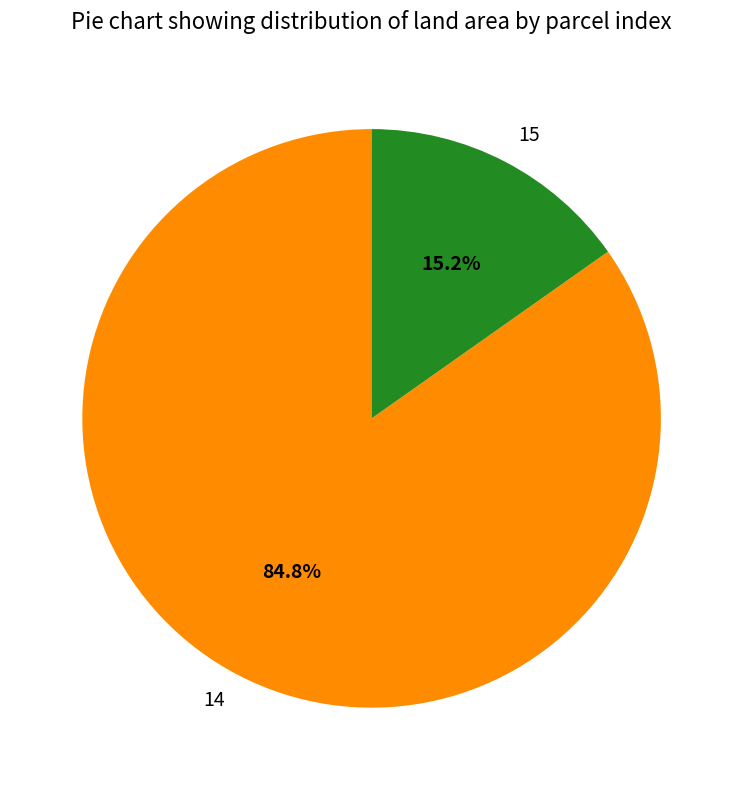

How much of the chart is everything except 15?

84.8%